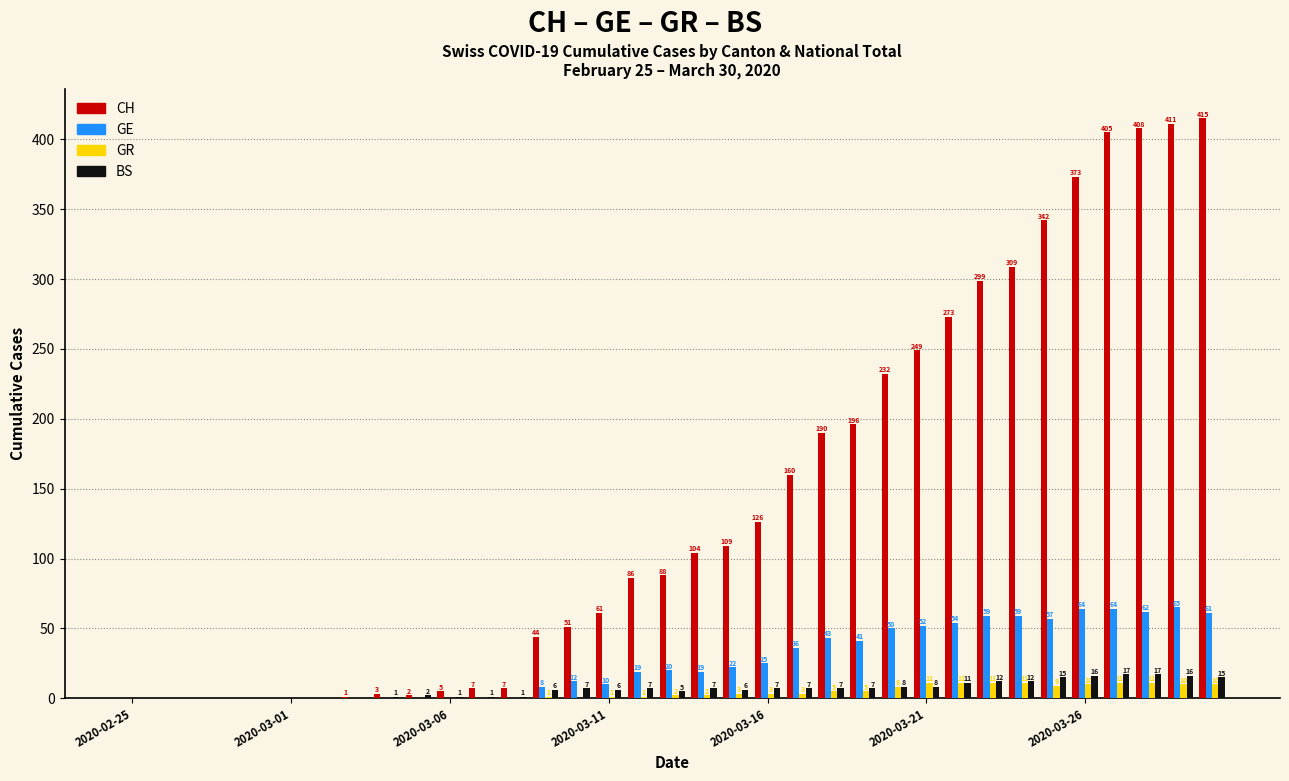

What is the sum of all BS values?

225